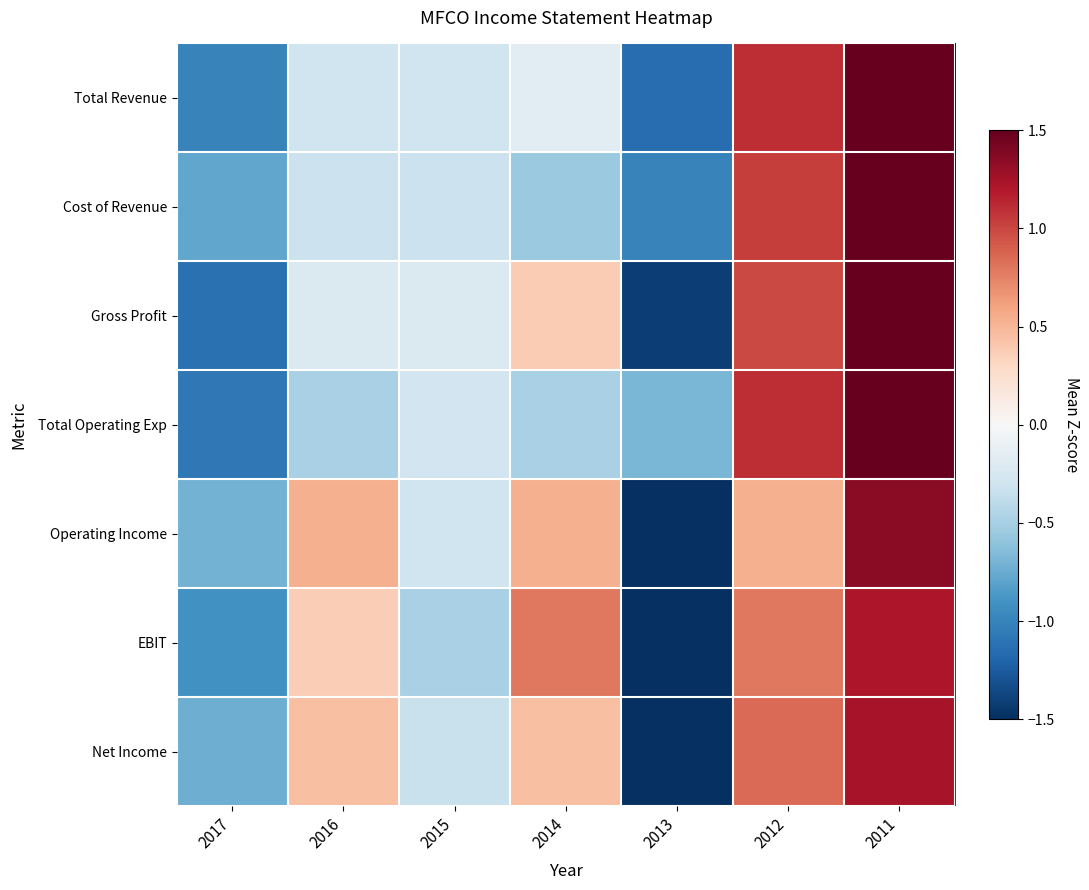

Reading left to right, list all the values displayed in this chart.

Total Revenue: 2017=-1.0	2016=-0.3	2015=-0.3	2014=-0.2	2013=-1.1	2012=1.1	2011=1.8
Cost of Revenue: 2017=-0.8	2016=-0.3	2015=-0.3	2014=-0.6	2013=-1.0	2012=1.0	2011=1.9
Gross Profit: 2017=-1.1	2016=-0.2	2015=-0.2	2014=0.4	2013=-1.4	2012=1.0	2011=1.6
Total Operating Exp: 2017=-1.1	2016=-0.5	2015=-0.3	2014=-0.5	2013=-0.7	2012=1.1	2011=1.9
Operating Income: 2017=-0.7	2016=0.5	2015=-0.3	2014=0.5	2013=-1.9	2012=0.5	2011=1.4
EBIT: 2017=-0.9	2016=0.4	2015=-0.5	2014=0.8	2013=-1.8	2012=0.8	2011=1.2
Net Income: 2017=-0.7	2016=0.5	2015=-0.3	2014=0.5	2013=-1.9	2012=0.8	2011=1.2